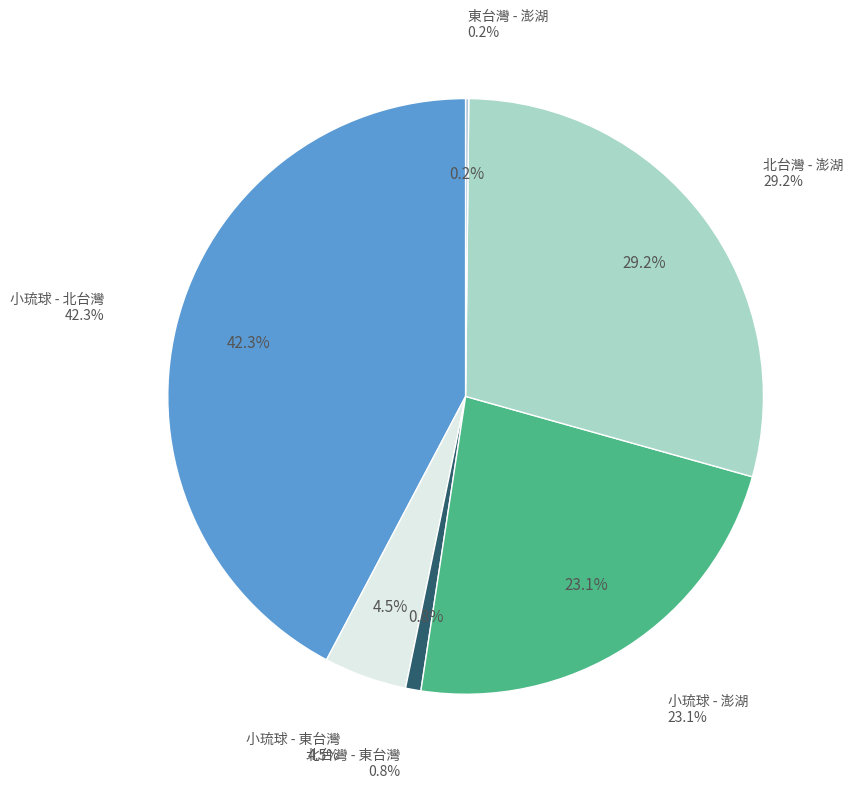

Between 小琉球 - 北台灣 and 北台灣 - 澎湖, which is larger?

小琉球 - 北台灣